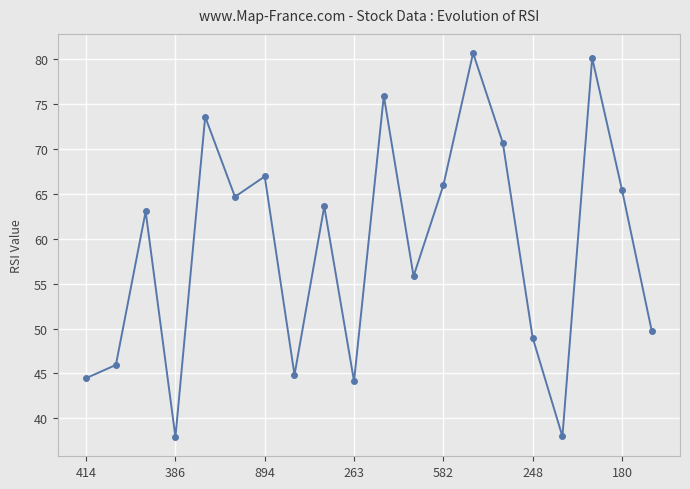

What is the value of the 15th point from the left?

70.7